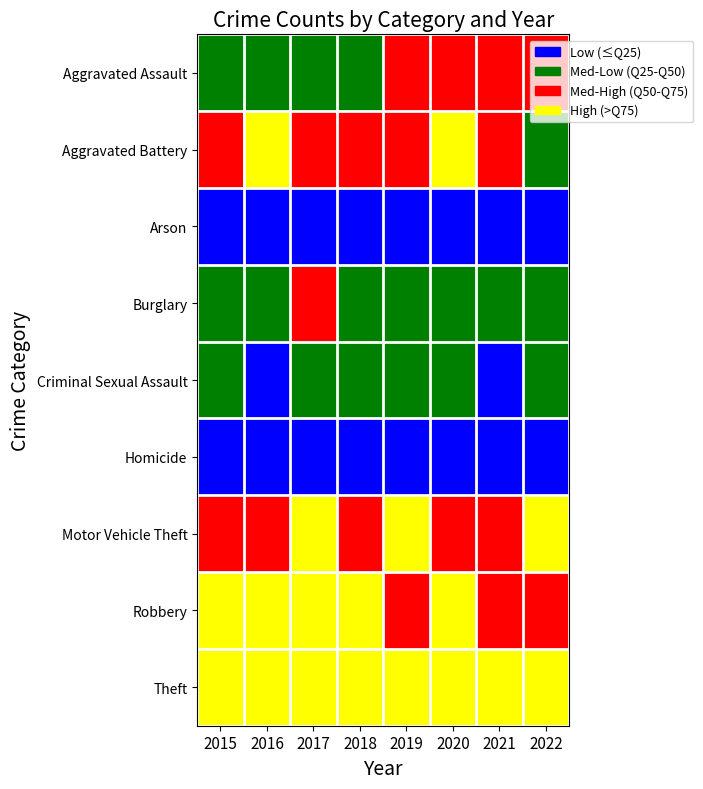

At 2021, list the series in order from smallest to largest.

Arson, Criminal Sexual Assault, Homicide, Burglary, Aggravated Assault, Aggravated Battery, Motor Vehicle Theft, Robbery, Theft